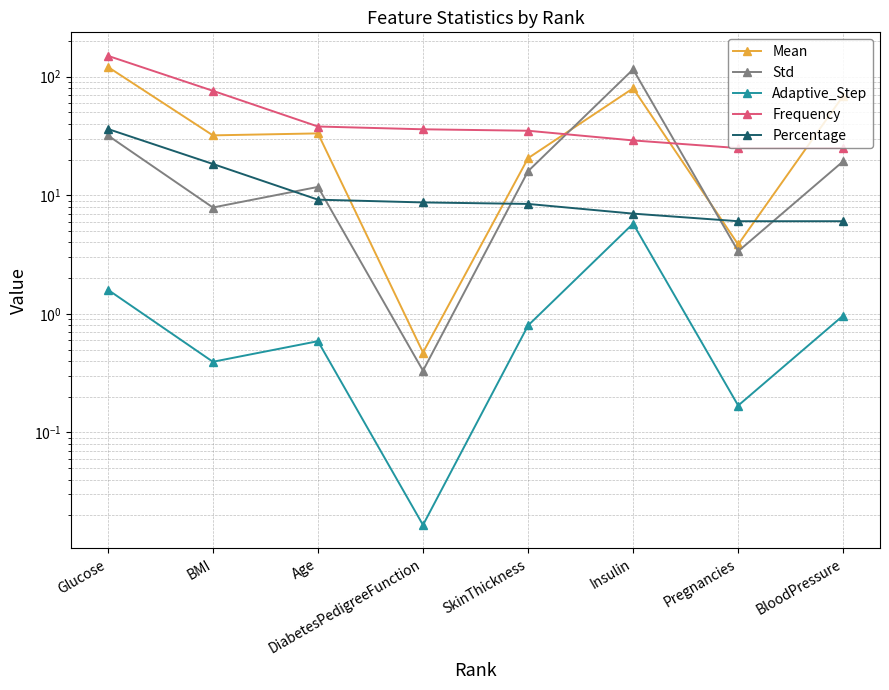

At which label does Percentage first exceed 8?

Glucose